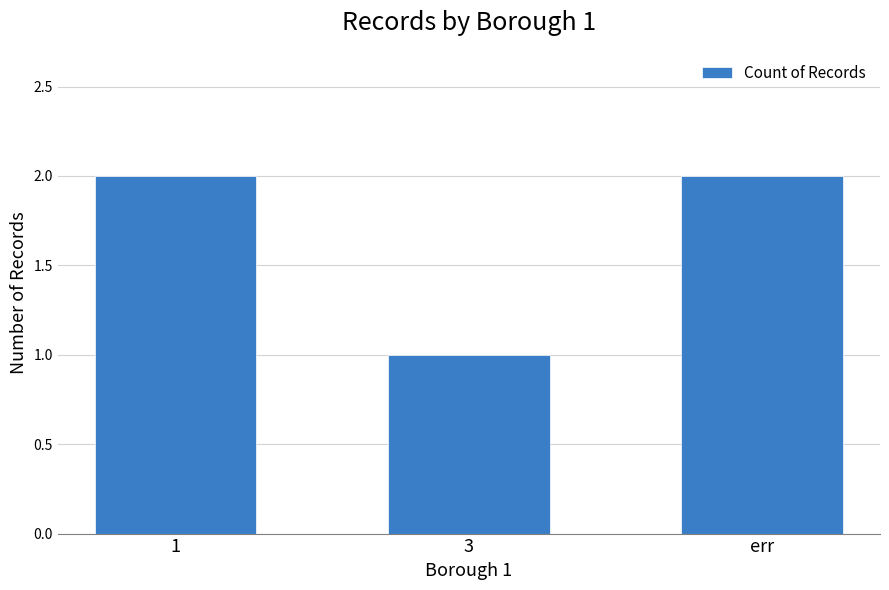

How many data points are less than 2?

1